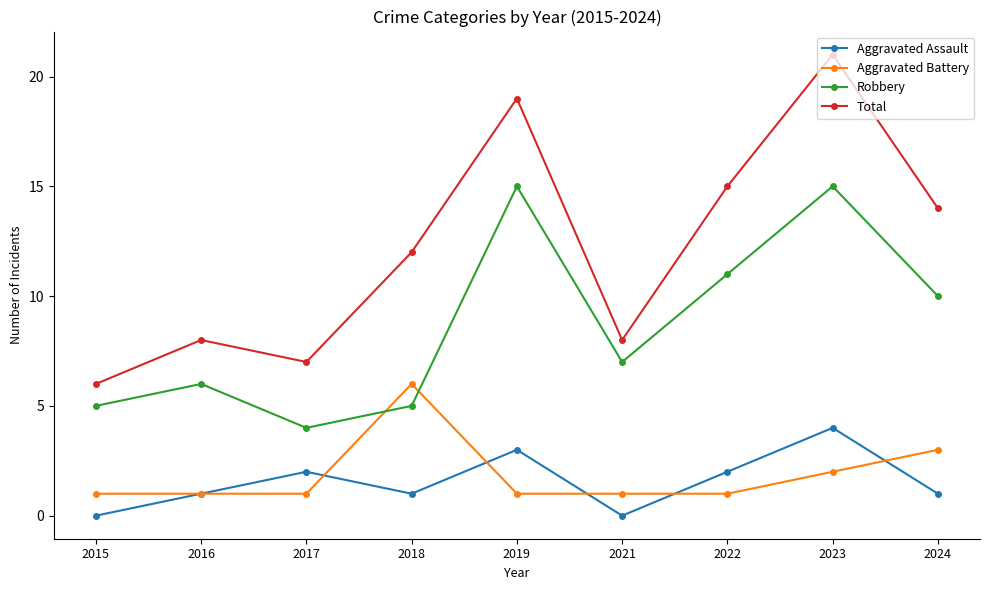

Rank the series at 2023 from highest to lowest value.

Total, Robbery, Aggravated Assault, Aggravated Battery